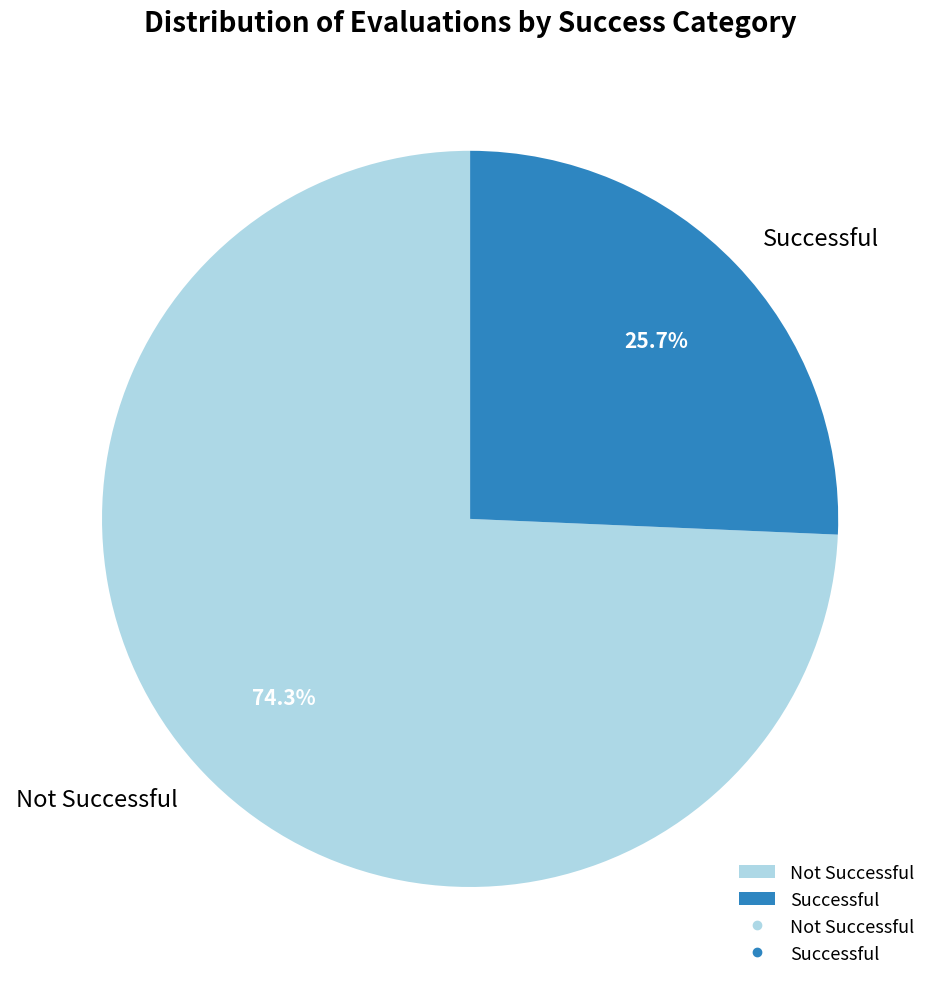

To the nearest percent, what is the difference between the largest and smallest slice percentages?

49%